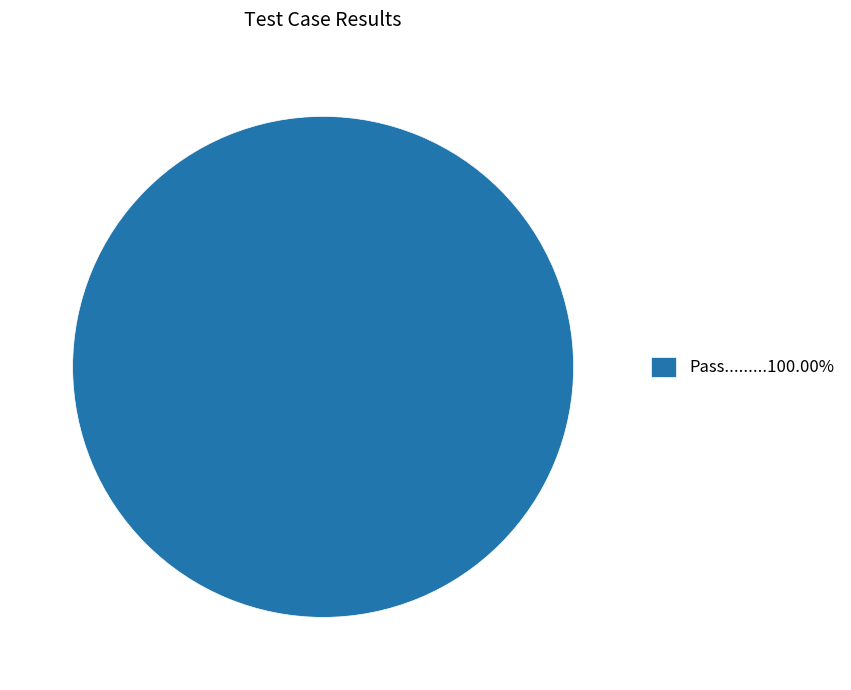

Is there a majority slice in this chart?

Yes